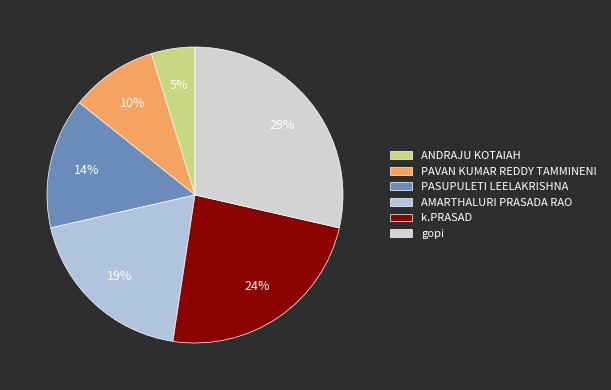

Does PASUPULETI LEELAKRISHNA represent more than half of the total?

No